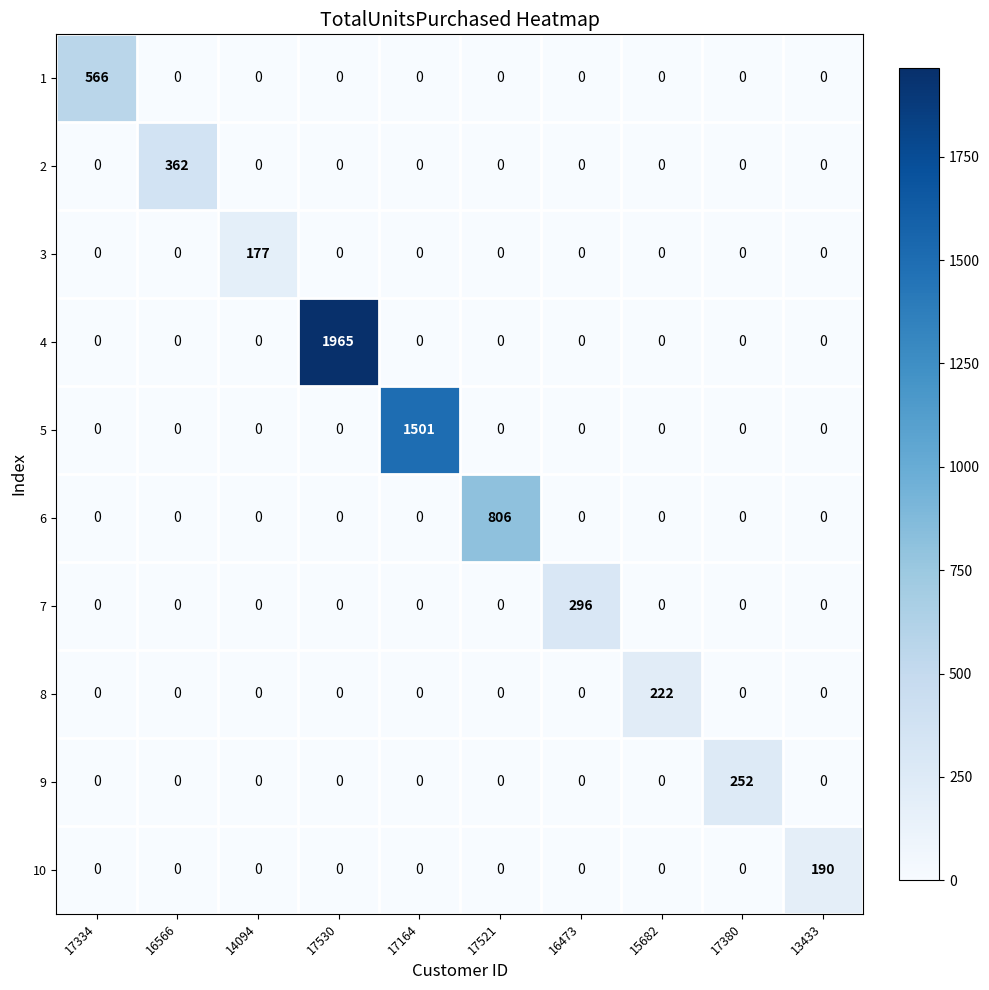

What is the total value across all series at 17334?

566